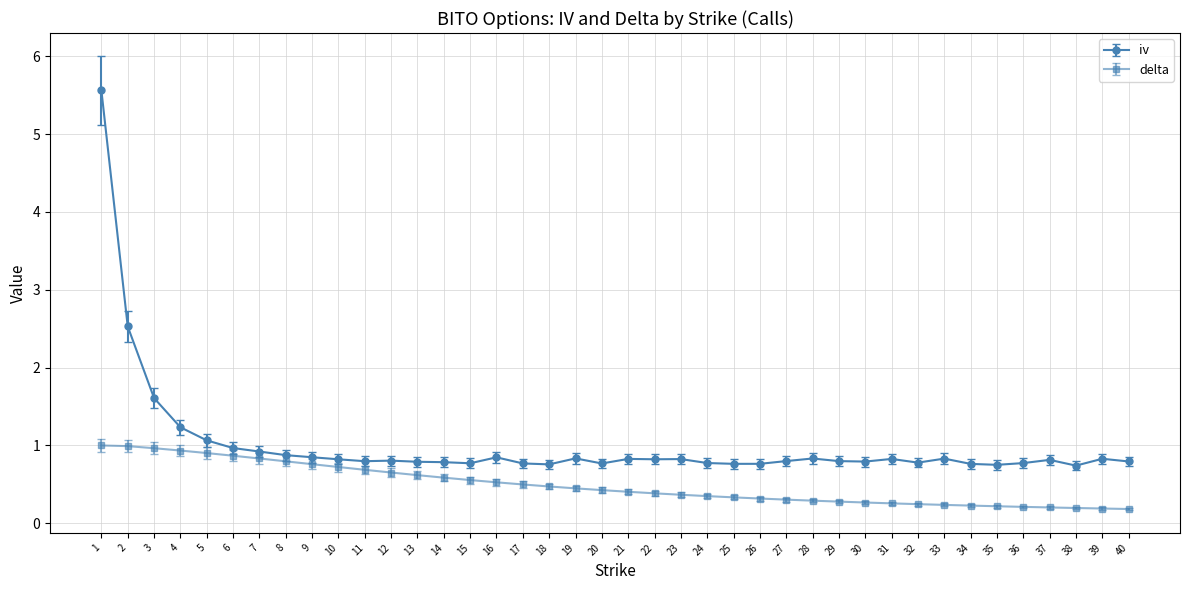

True or false: iv has more than 2 points higher than both neighbors.

True